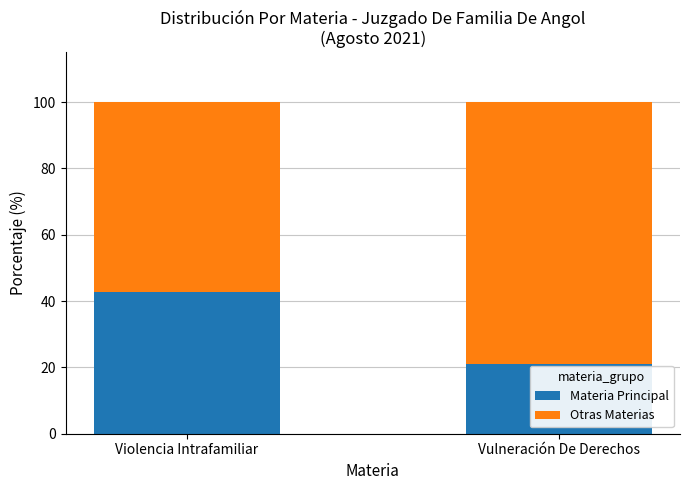

What is the minimum value for Materia Principal?

21.0